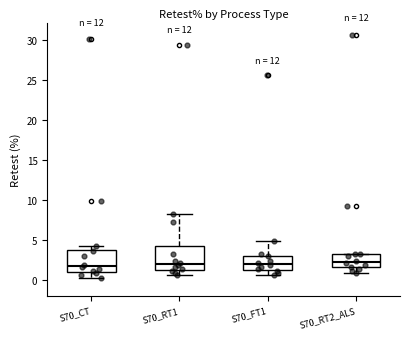

Reading left to right, transcribe this box plot: for each box, give where its median line is, the range the box spans, and where its two whiskers end, as read against the y-axis. The values are not printed on the chart, so give them approximately, as read against the axis.

S70_CT: median 1.5, box 1.0 to 4.0, whiskers 0.5 to 4.5
S70_RT1: median 2.0, box 1.5 to 4.5, whiskers 0.5 to 8.5
S70_FT1: median 2.0, box 1.5 to 3.0, whiskers 0.5 to 5.0
S70_RT2_ALS: median 2.5, box 1.5 to 3.5, whiskers 1.0 to 3.5